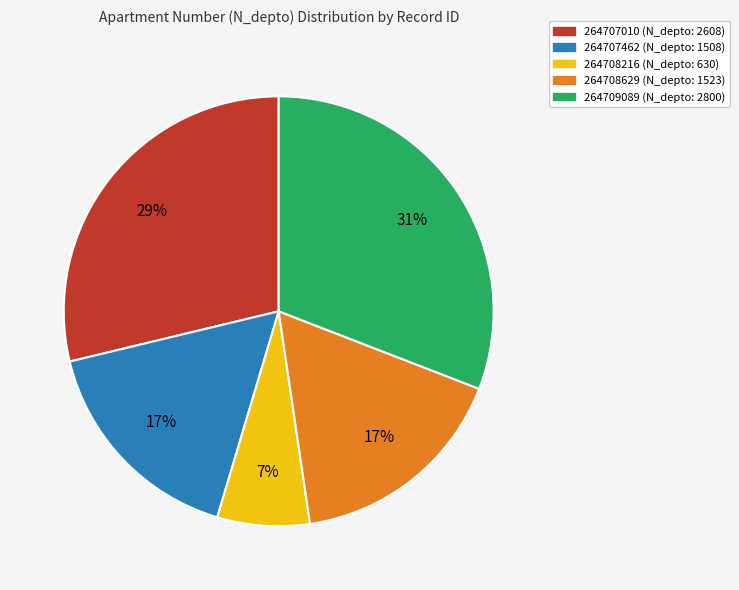

Which has a higher value, 264707010 or 264708216?

264707010